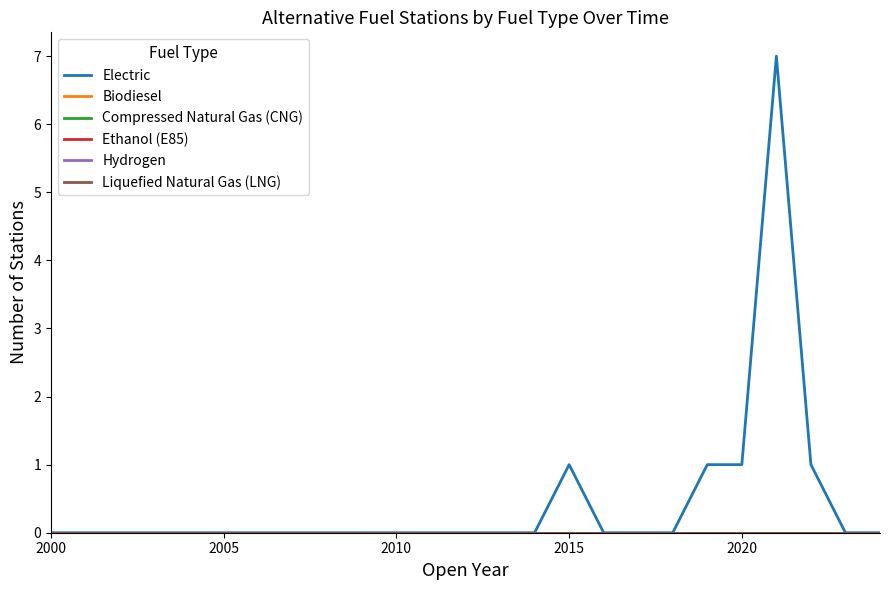

Does the chart have visible grid lines?

No